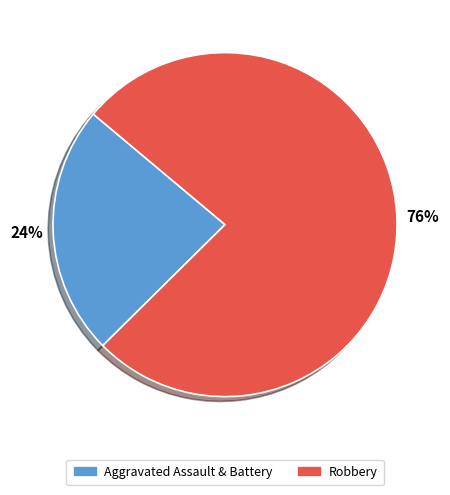

Is it true that Aggravated Assault & Battery is 24% of the pie?

True